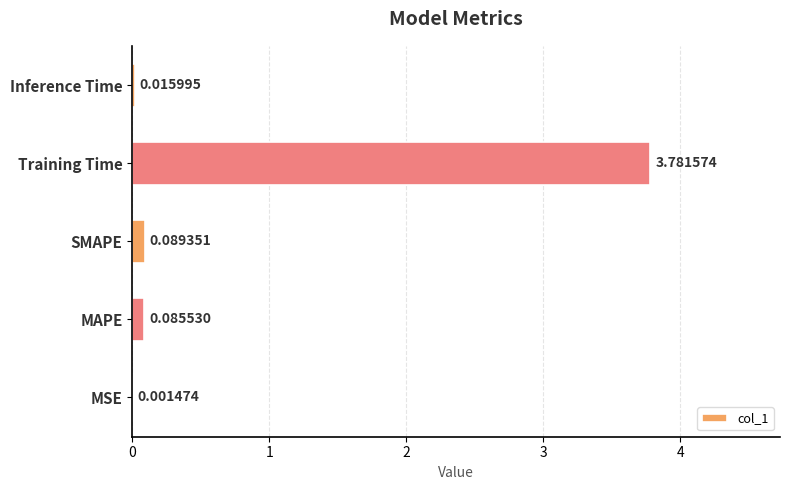

What is the sum of all values?

4.0